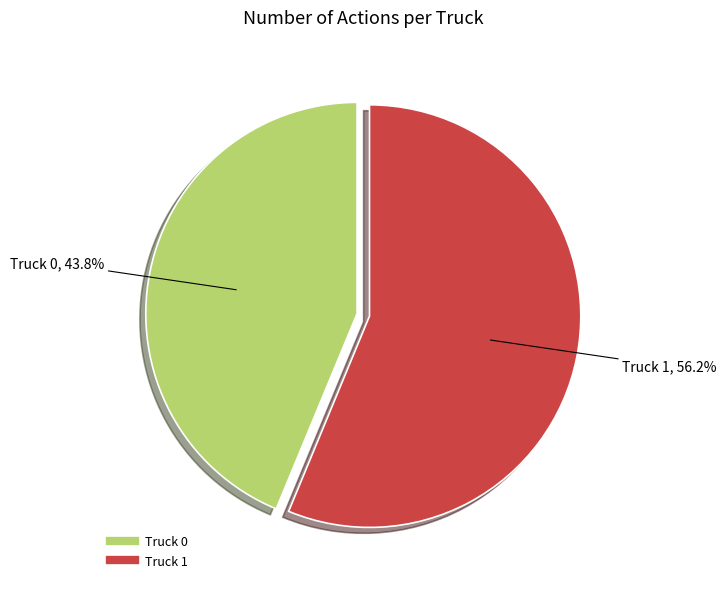

Approximately how many times larger is the value at Truck 0 compared to Truck 1?

0.8